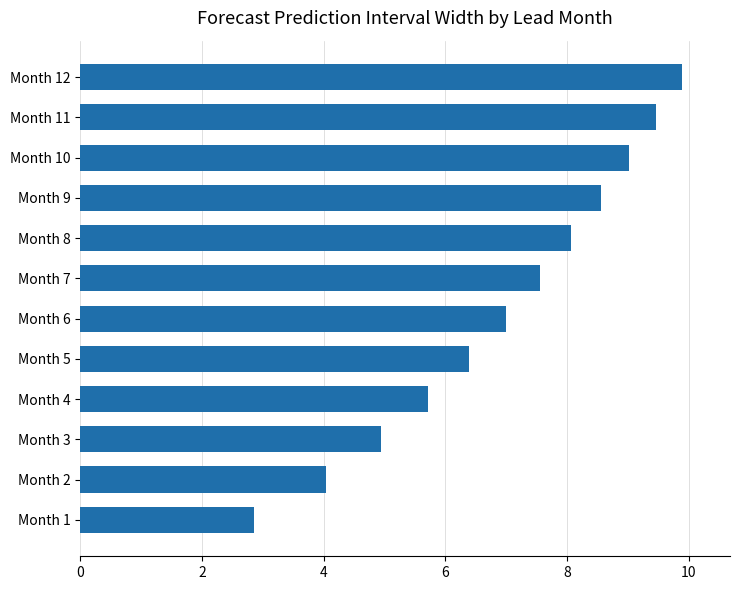

Rank the categories by value from highest to lowest.

Month 12, Month 11, Month 10, Month 9, Month 8, Month 7, Month 6, Month 5, Month 4, Month 3, Month 2, Month 1